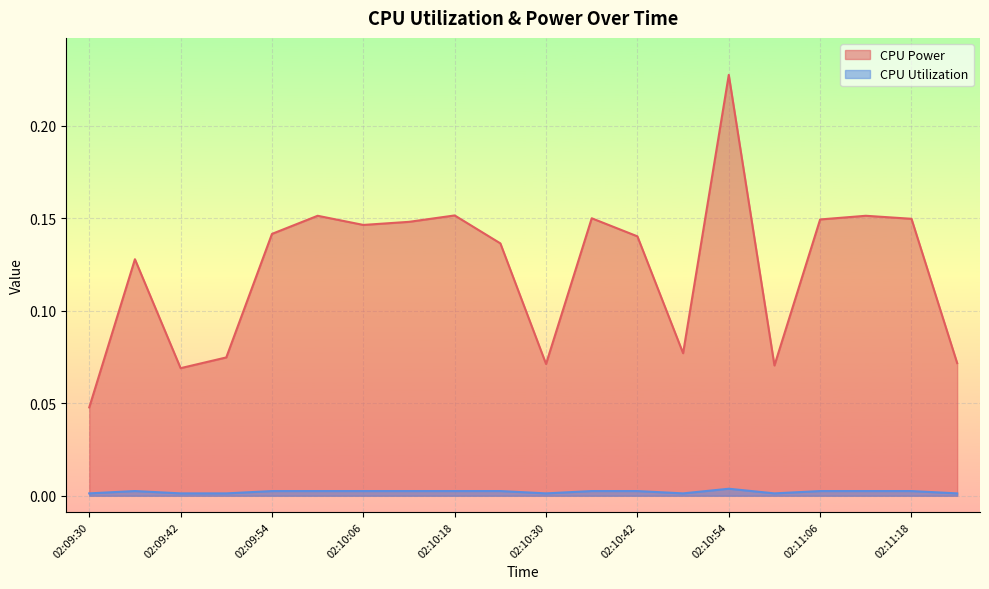

What is the label of the 3rd point from the left?

02:09:42